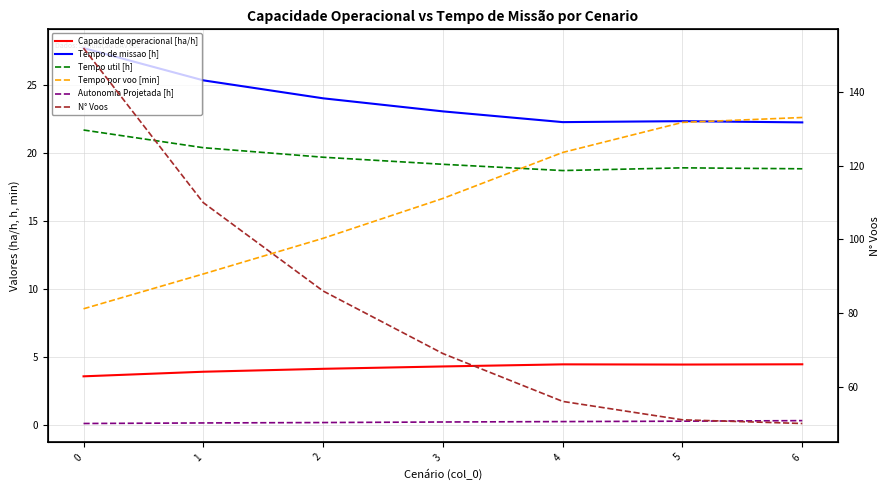

Between 3 and 4, which series saw the biggest shift?

N° Voos